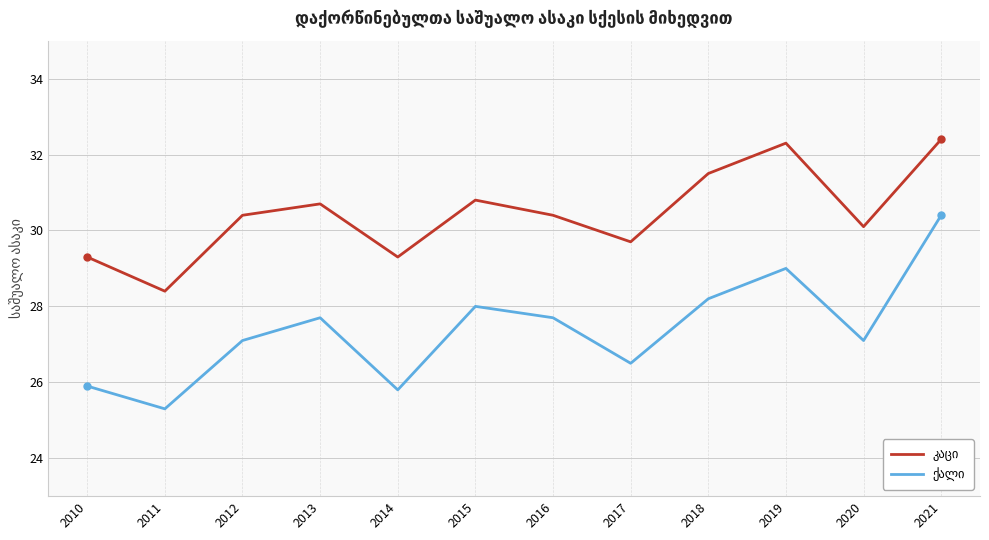

What is the maximum value shown in the chart?

32.4